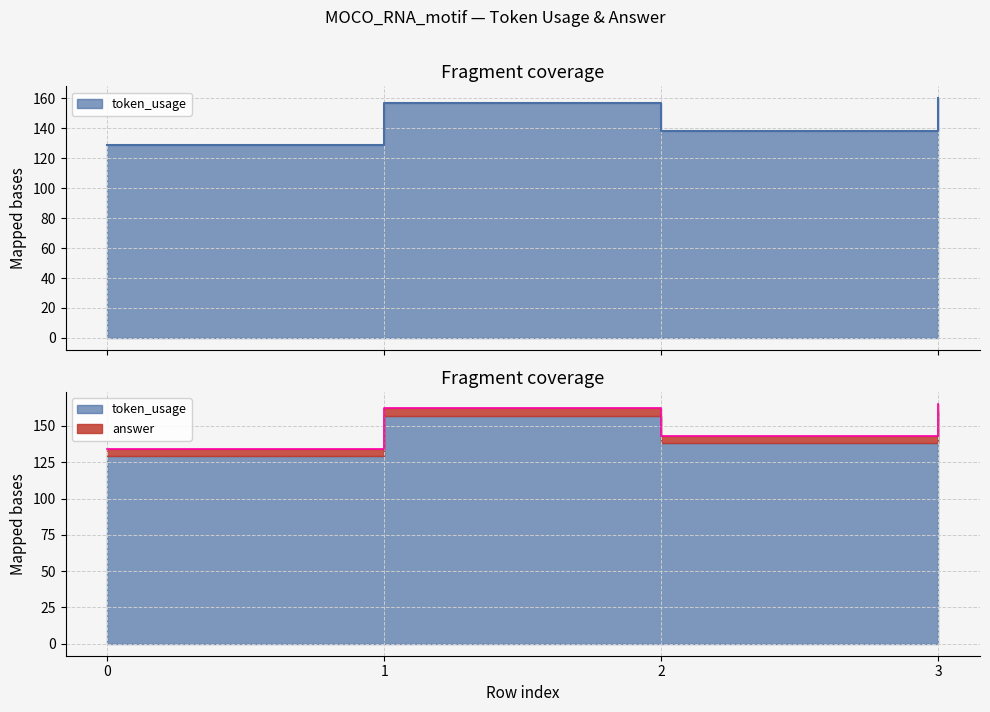

List the labels in order of value, largest first.

3, 1, 2, 0